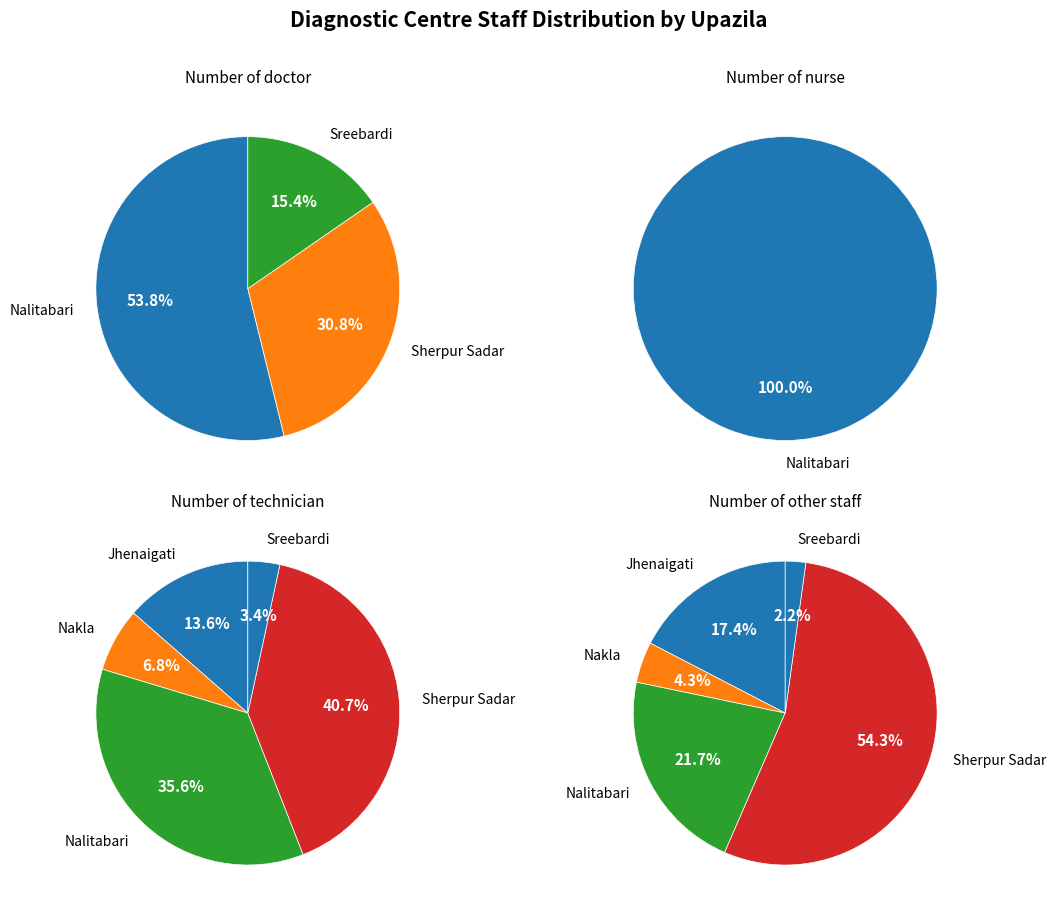

To the nearest percent, what is the difference between the Nakla and Sreebardi slice percentages?

15%